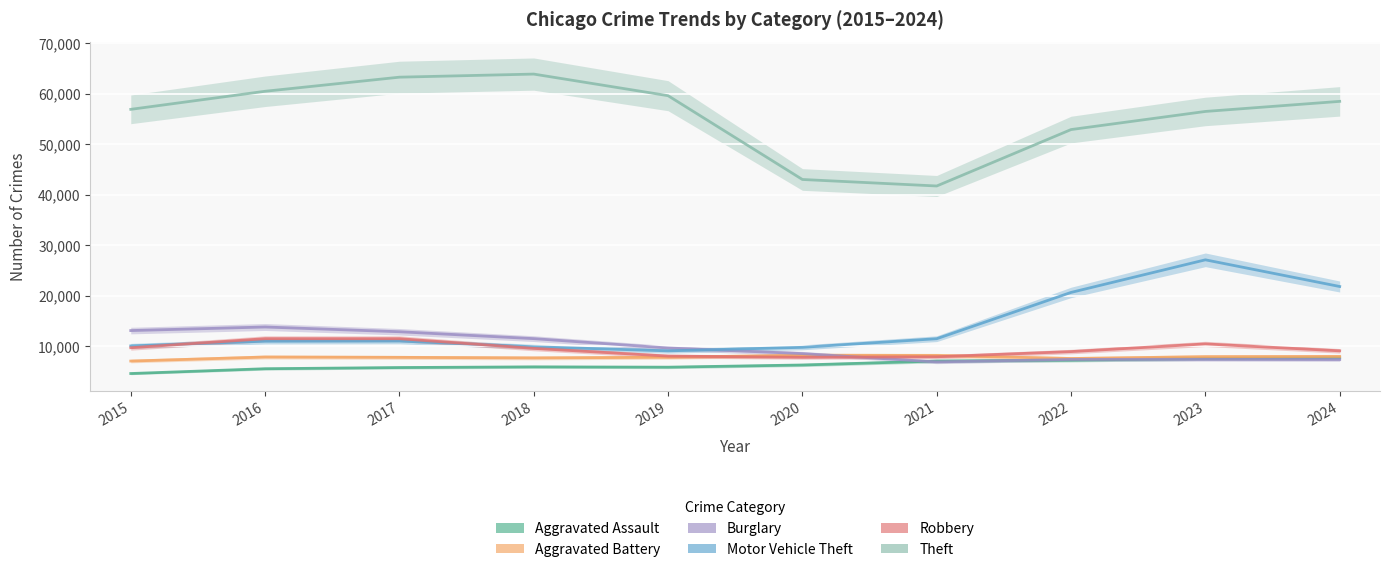

What is the value of the Burglary point at the 10th from the left?

7318.8